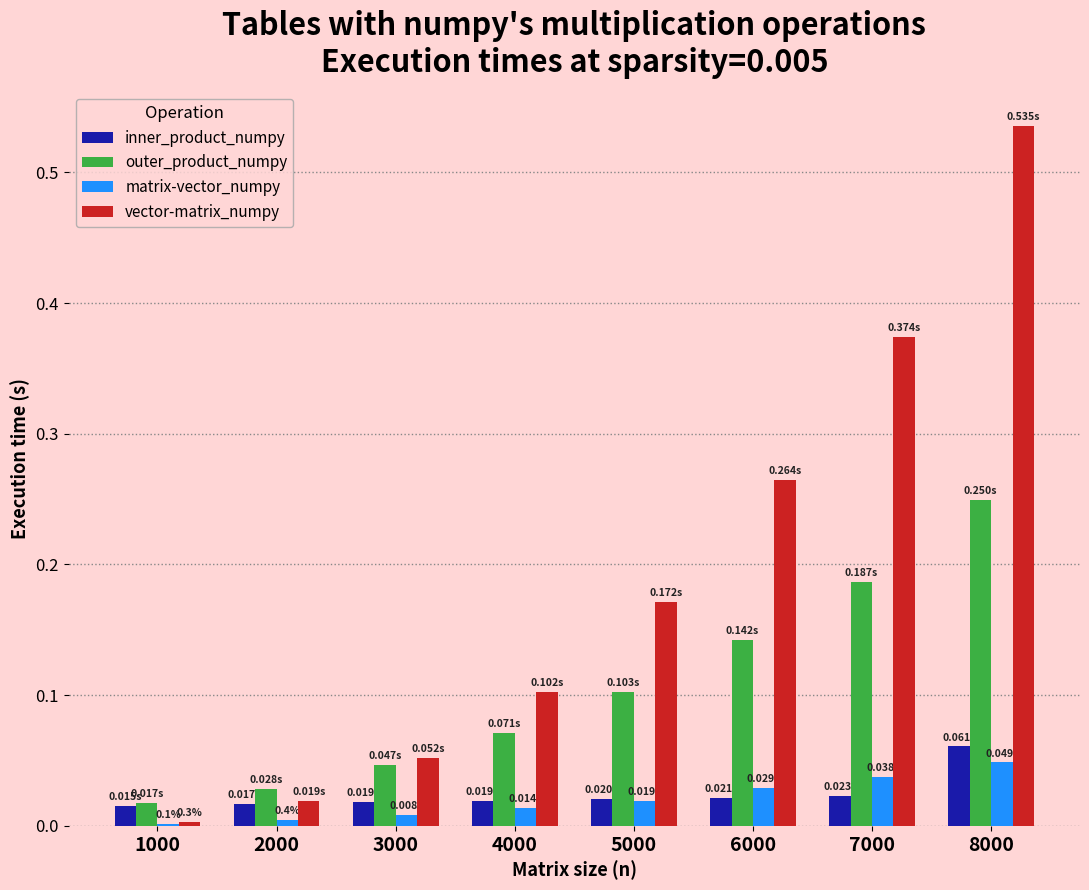

Which series changed the most between 7000 and 8000?

vector-matrix_numpy